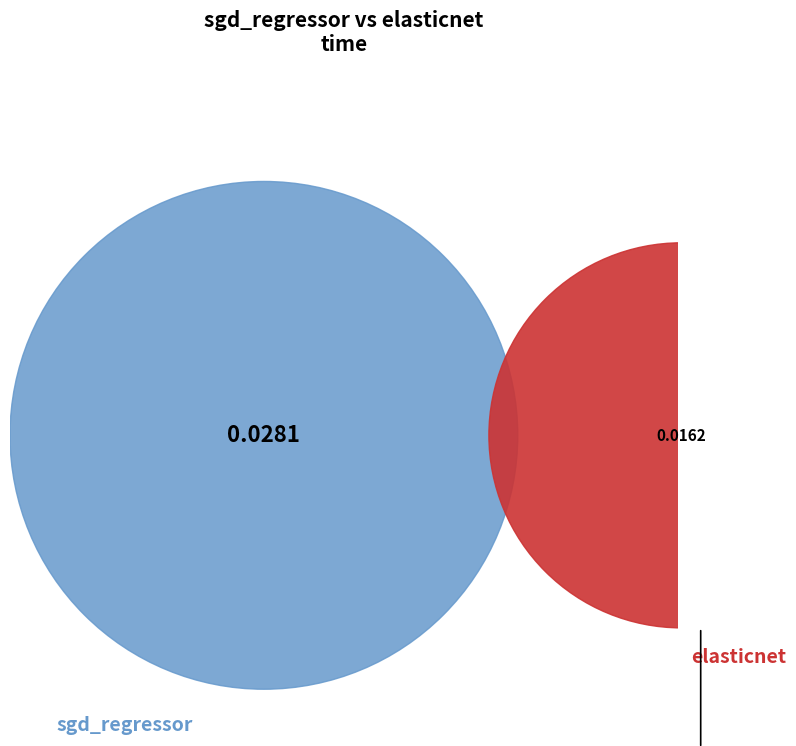

Count the number of slices in the pie.

2